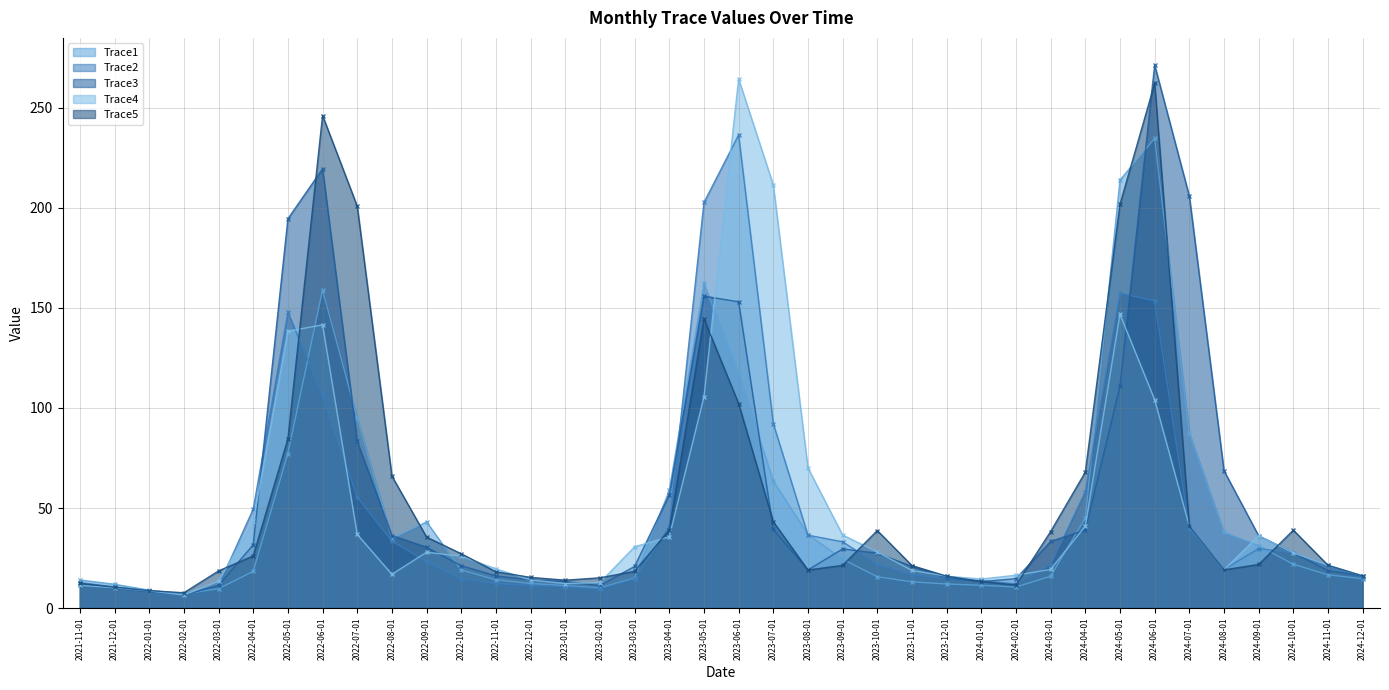

What are all the series names shown in the legend?

Trace1, Trace2, Trace3, Trace4, Trace5